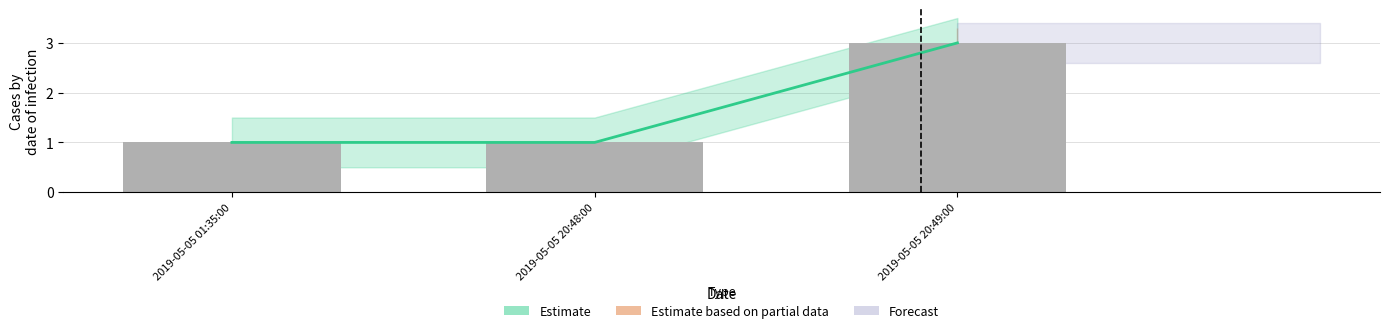

Between 2019-05-05 01:35:00 and 2019-05-05 20:48:00, which is larger?

2019-05-05 01:35:00